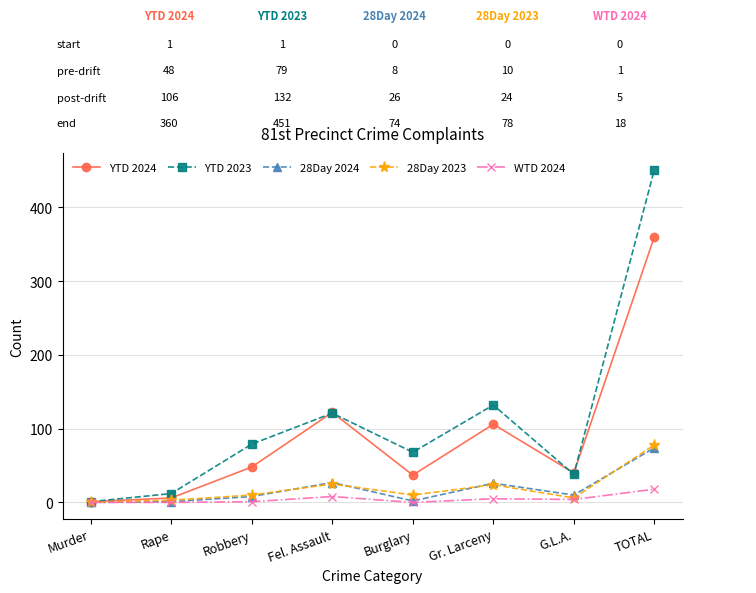

True or false: YTD 2023 has more than 2 points higher than both neighbors.

False